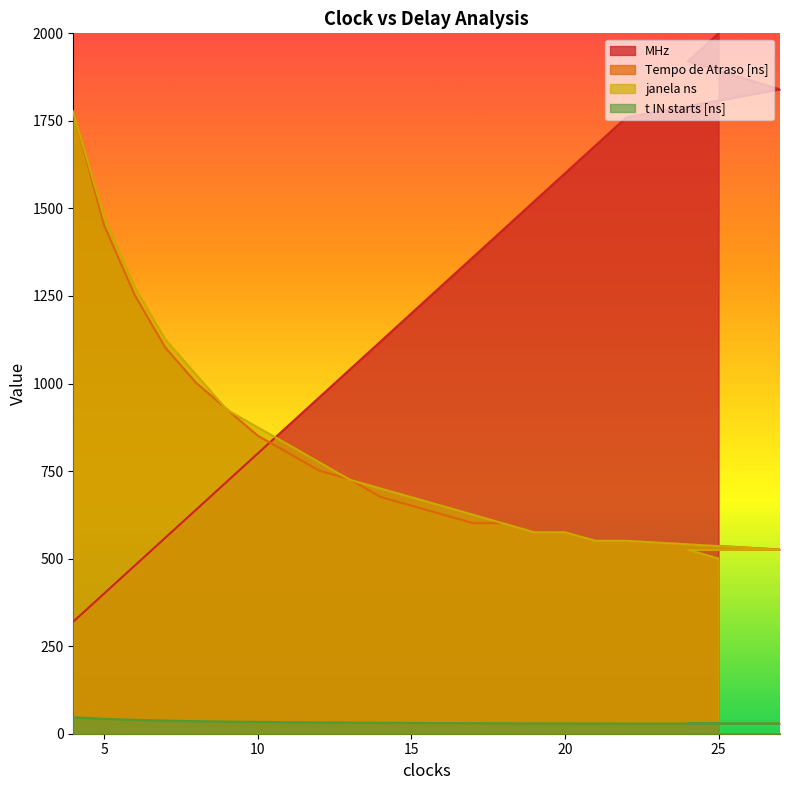

True or false: t IN starts [ns] has more than 1 interior local peaks.

False